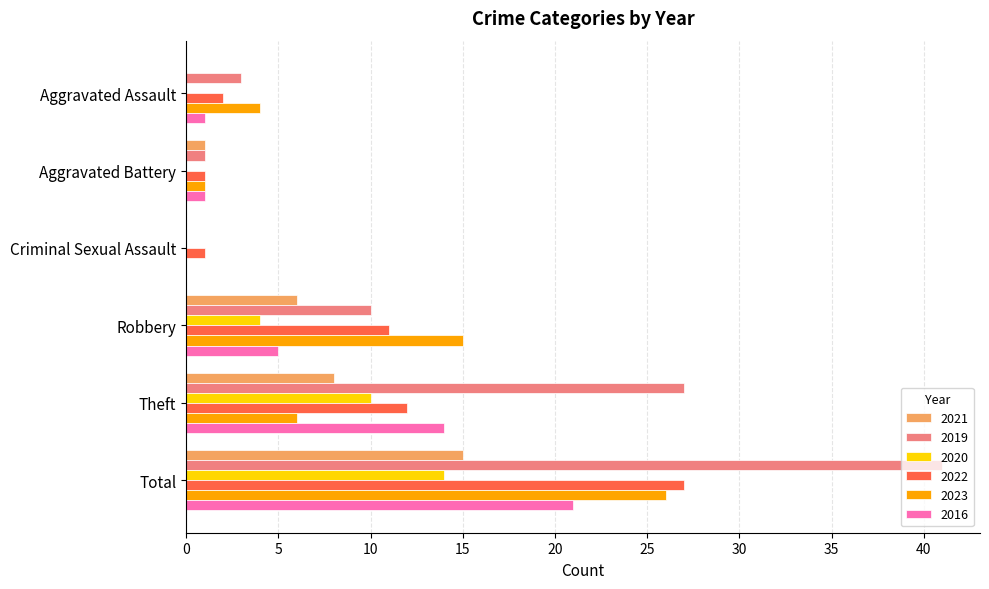

The 2019 series shows 0 at Criminal Sexual Assault. True or false?

True